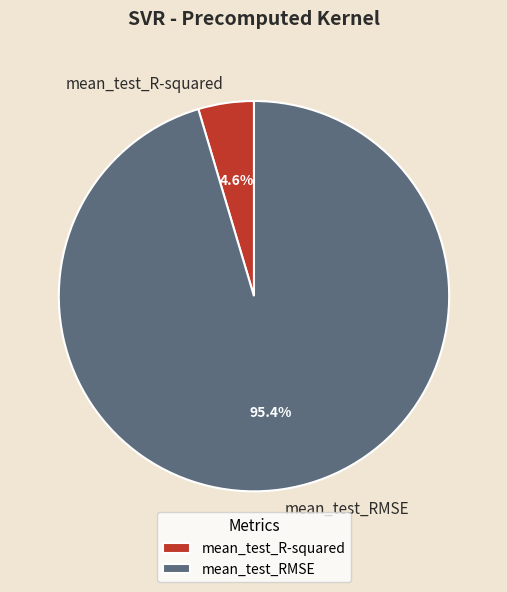

To the nearest percent, what is the combined percentage of mean_test_RMSE and mean_test_R-squared?

100%